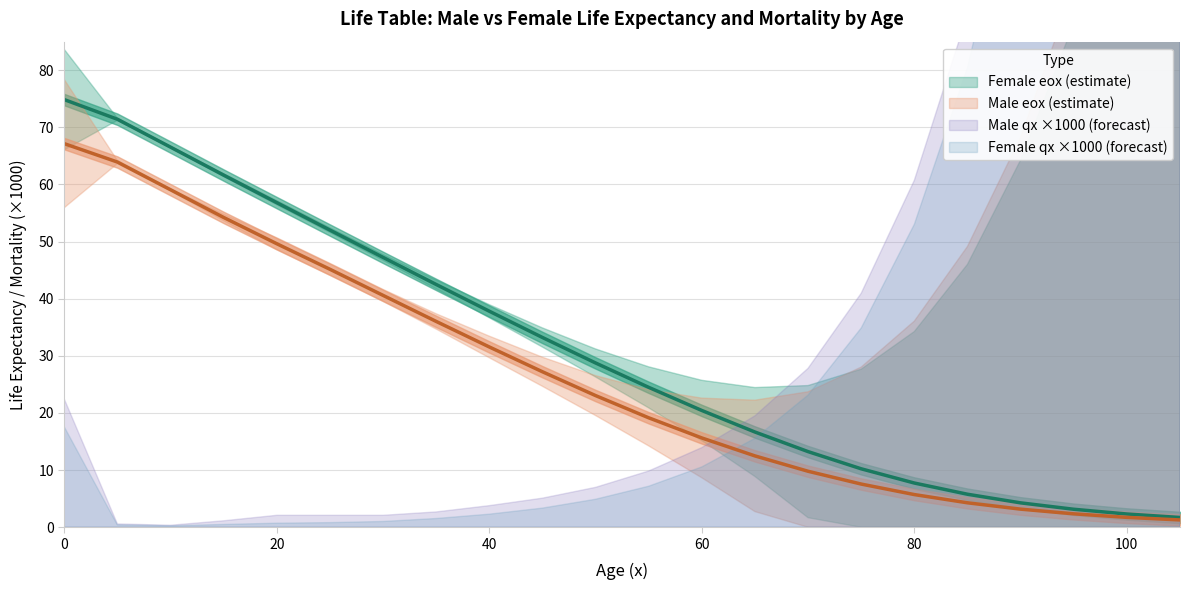

At 20, list the series in order from smallest to largest.

Male eox (line), Female eox (line)